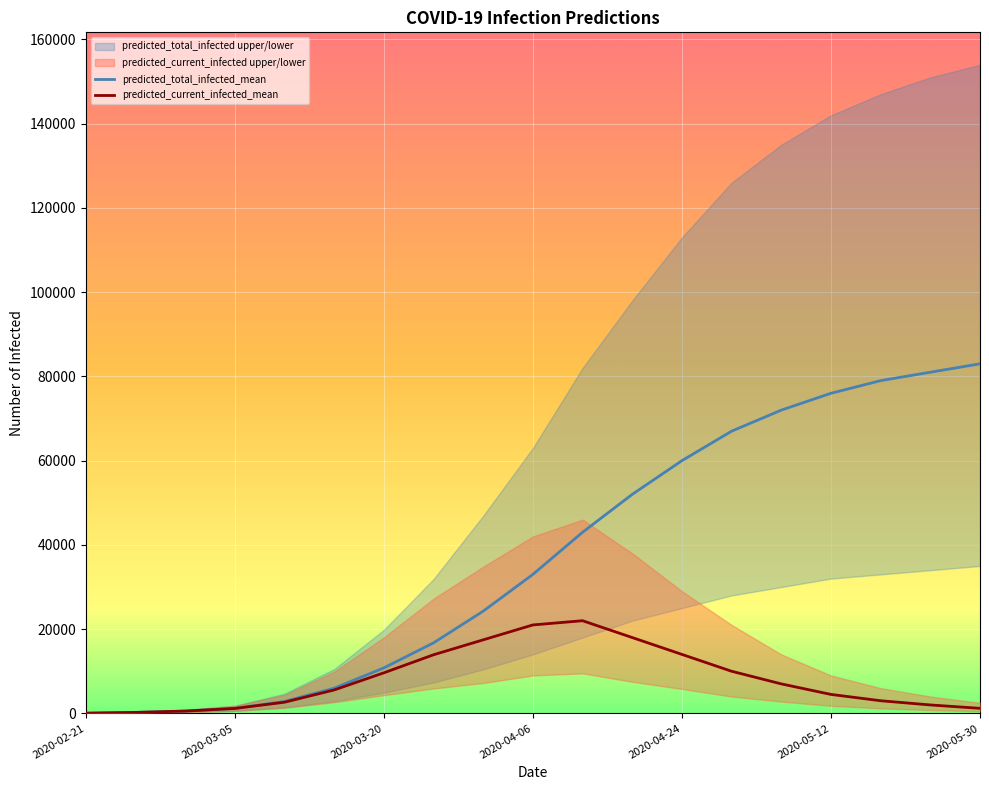

Is the value of predicted_total_infected_mean at 2020-02-21 greater than the value of predicted_current_infected_mean at 2020-04-06?

No